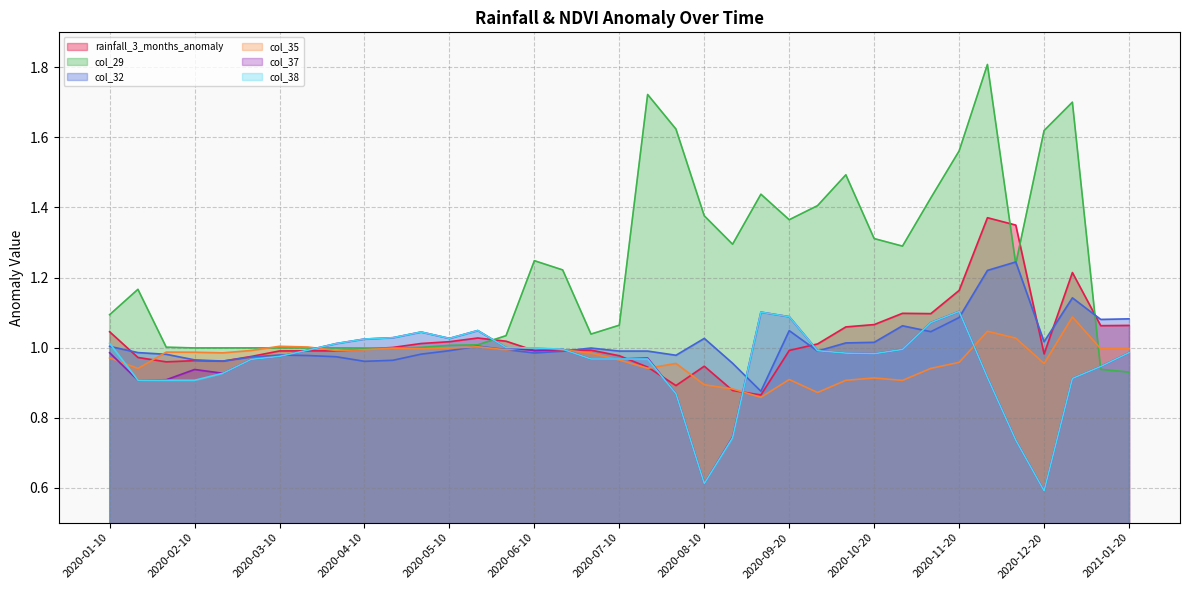

At which label is col_38 closest to 0?

2020-12-20